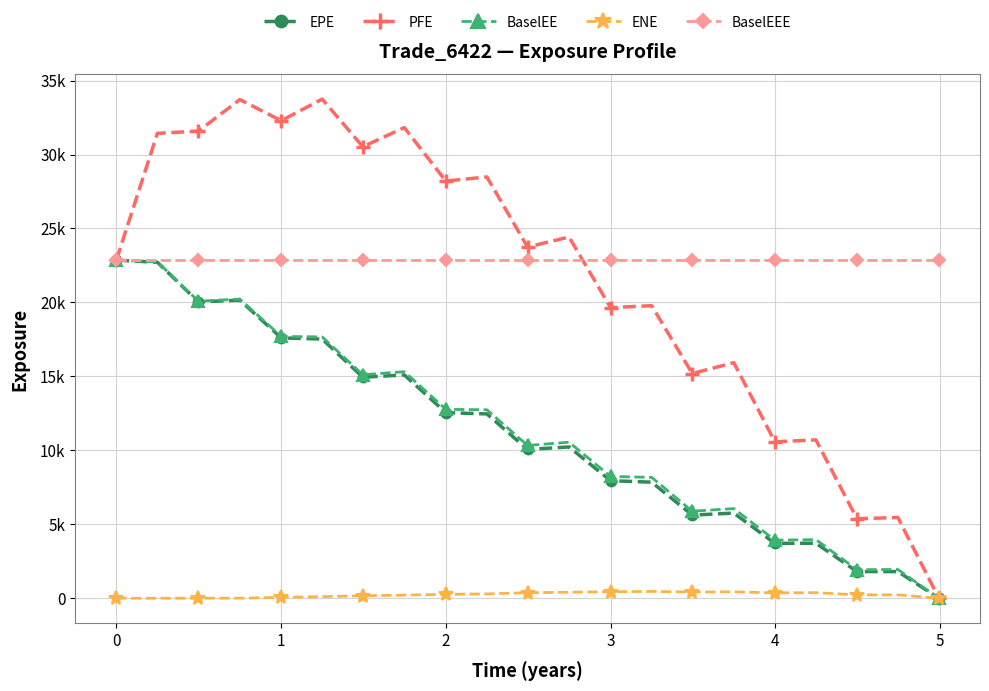

Does the chart have visible grid lines?

Yes